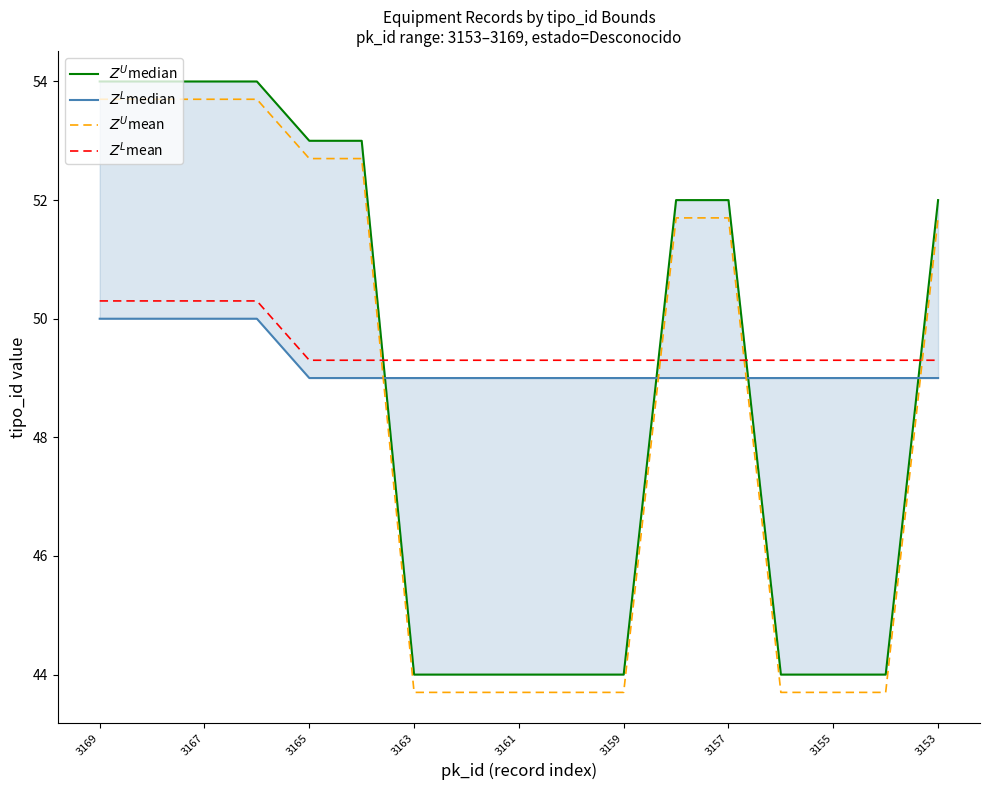

At which category is the sum across all series the highest?

3169